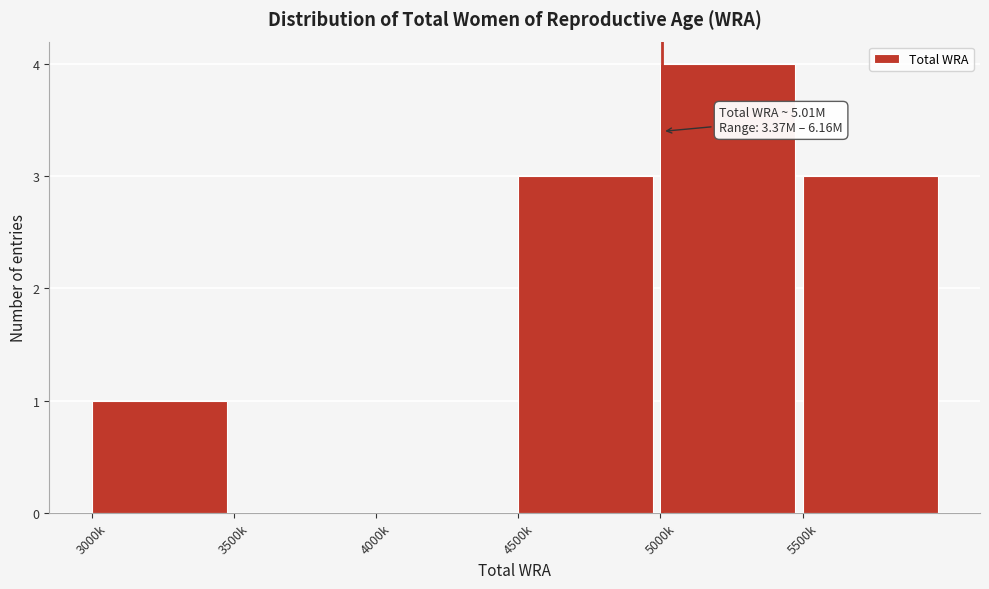

Reading left to right, transcribe all the data shown in this chart.

3000k=1	3500k=0	4000k=0	4500k=3	5000k=4	5500k=3